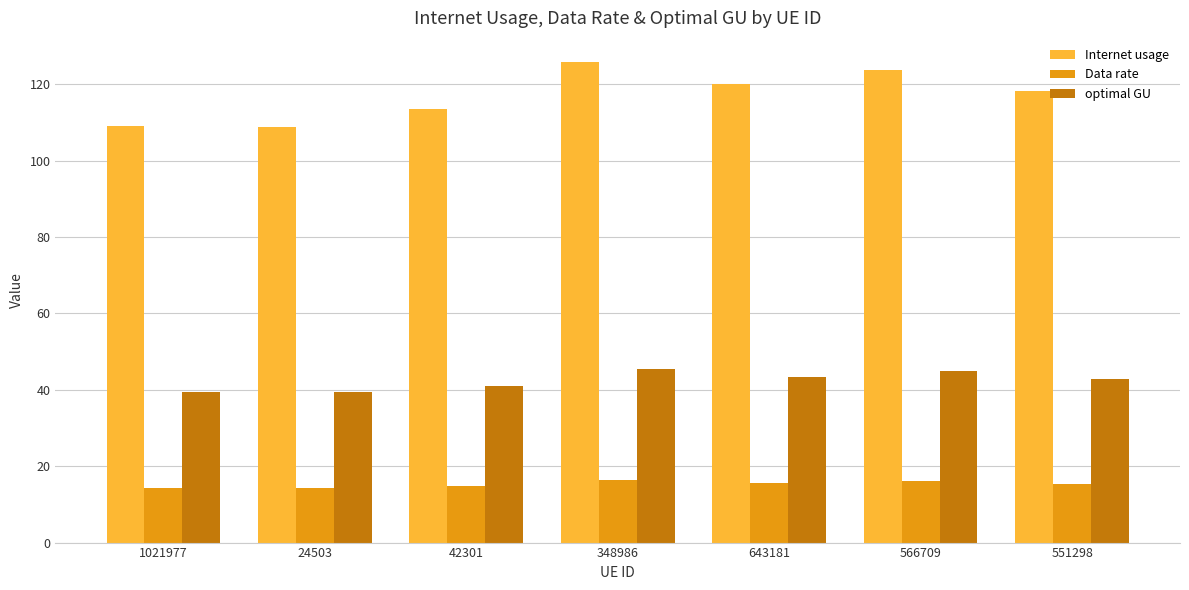

How many groups of bars are there?

7